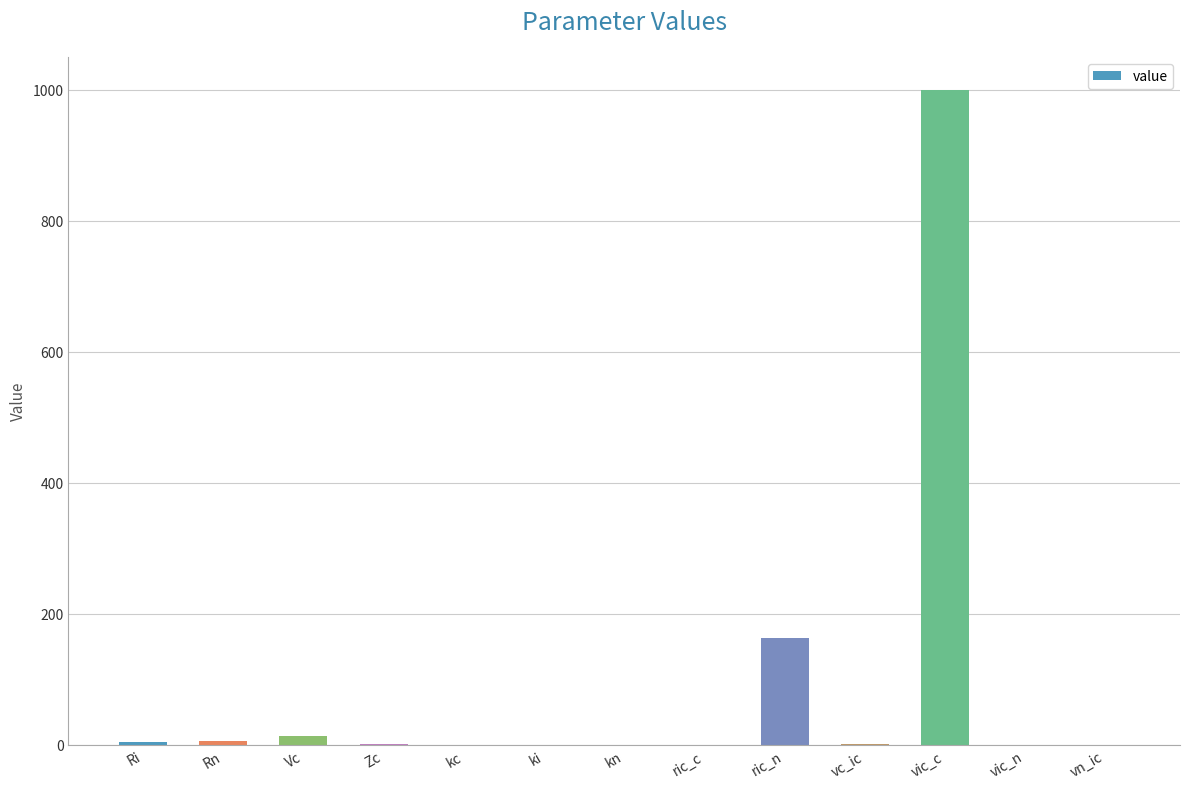

Are the bars grouped side by side (vs. stacked)?

No